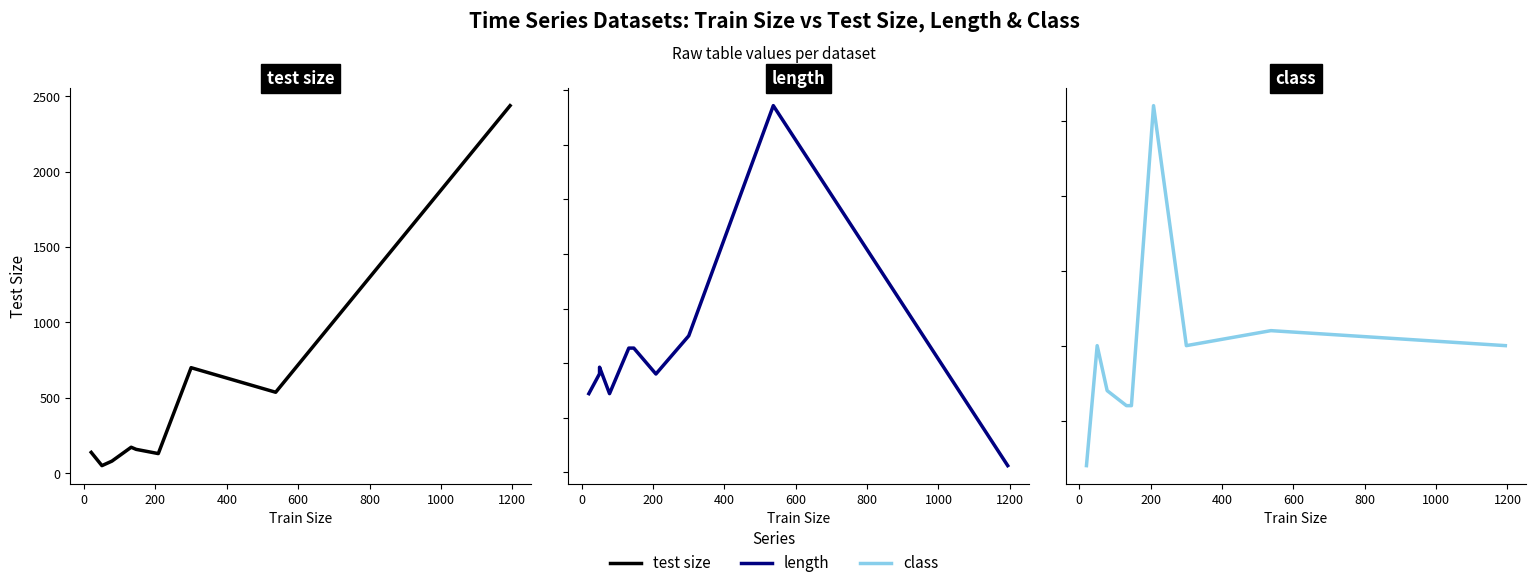

How many data points in length are less than 361?

7